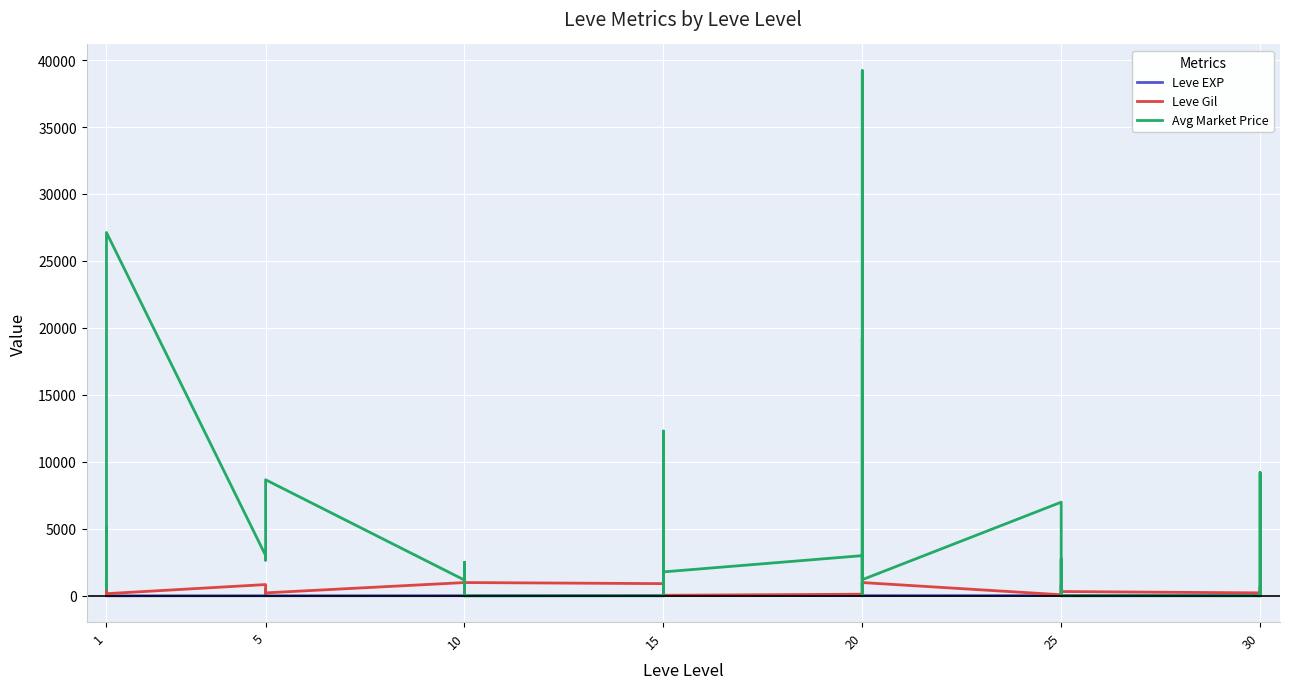

Which series has the largest range (max minus min)?

Avg Market Price